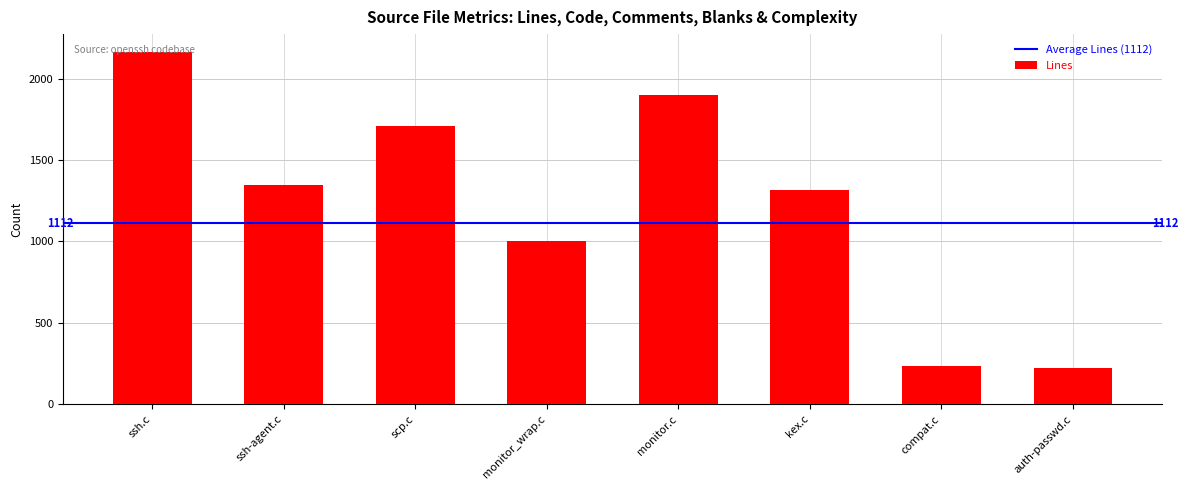

True or false: the data shows 2215 at kex.c.

False